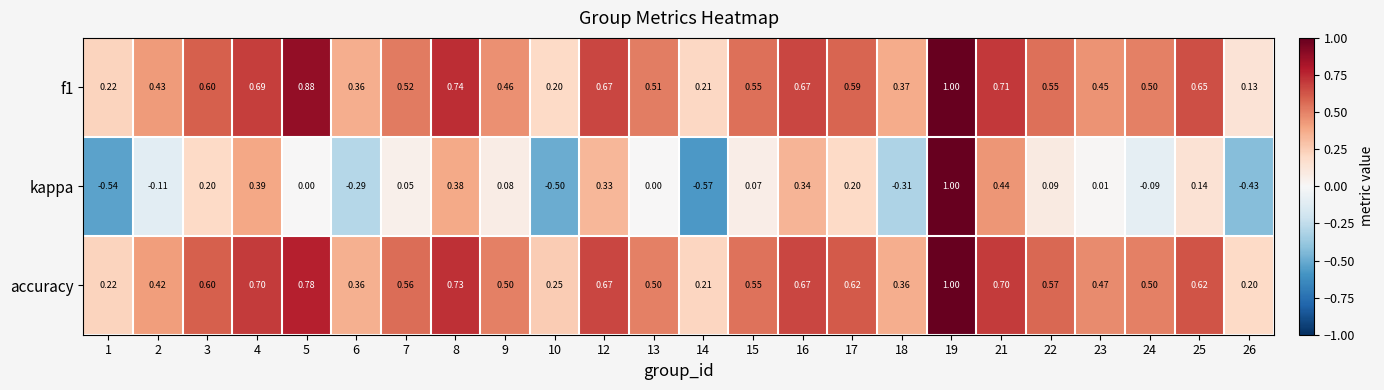

Is the value of accuracy at 6 greater than the value of kappa at 2?

Yes